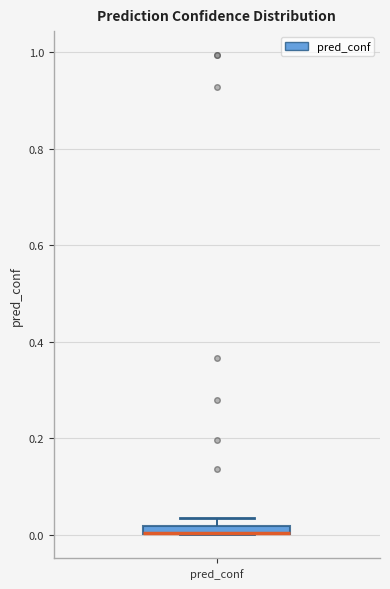

Where is the lower edge of the box for pred_conf on the y-axis? The values are not printed on the chart, so give them approximately, as read against the axis.

0.00